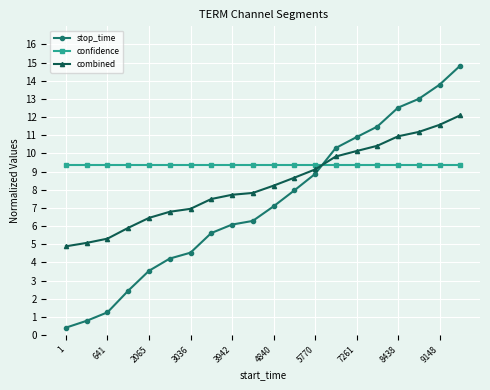

True or false: combined has more than 1 interior local peaks.

False